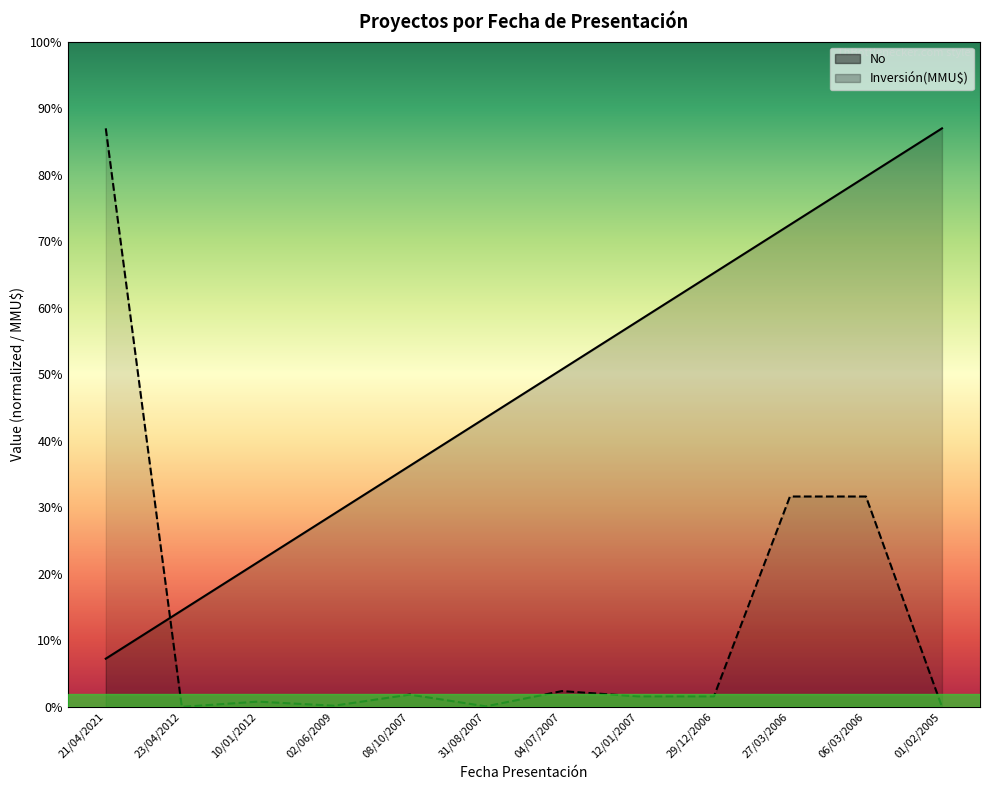

What is the difference between the maximum and minimum values in the Inversión(MMU$) series?

11000.0